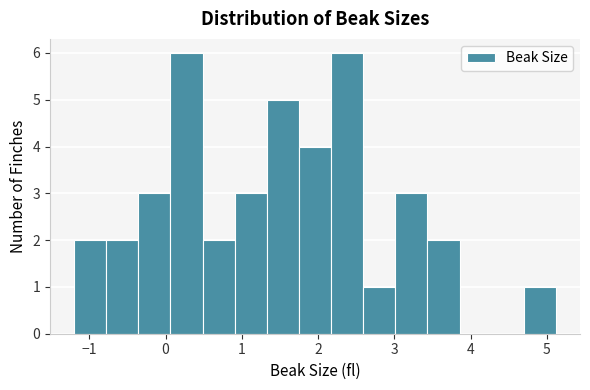

How tall is the bar that spans 1.7 to 2.2 on the x-axis? Neither the bar edges nor the heights are printed on the chart, so give them approximately, as read against the axes.

4